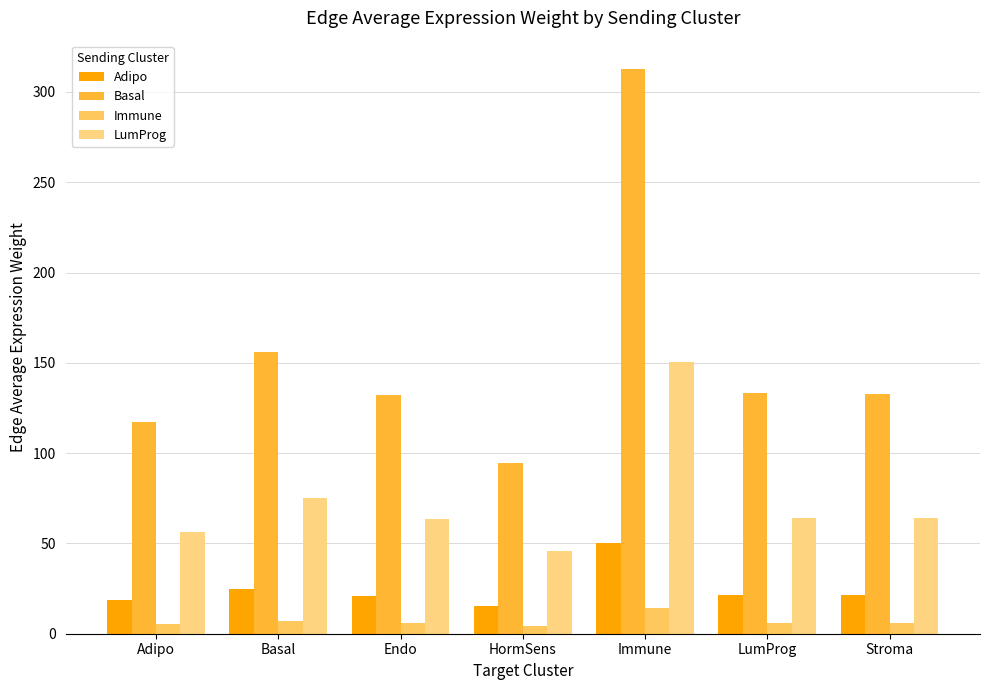

List the series in order of their peak value, lowest first.

Immune, Adipo, LumProg, Basal